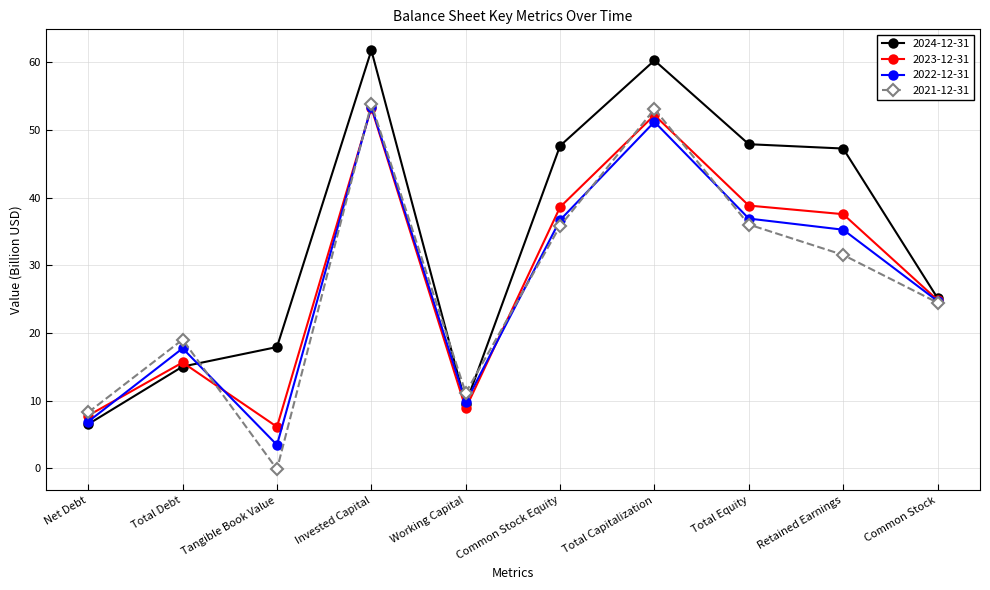

What is the value of the 2023-12-31 point at the 2nd from the left?

15.6